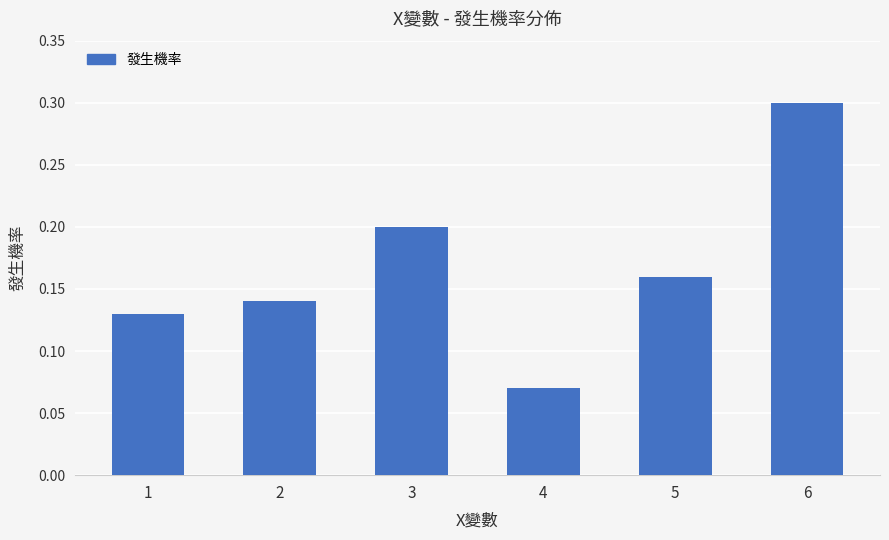

The chart shows a value of 0.3 at 3. True or false?

False